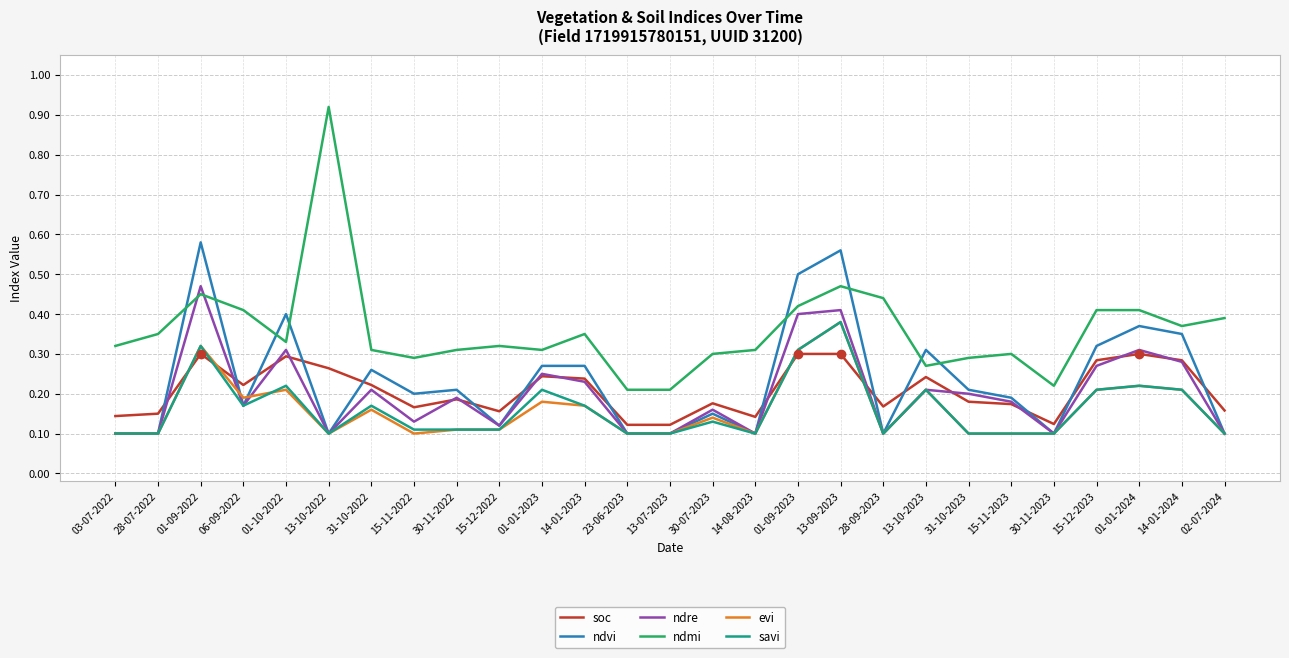

What are all the series names shown in the legend?

soc, ndvi, ndre, ndmi, evi, savi